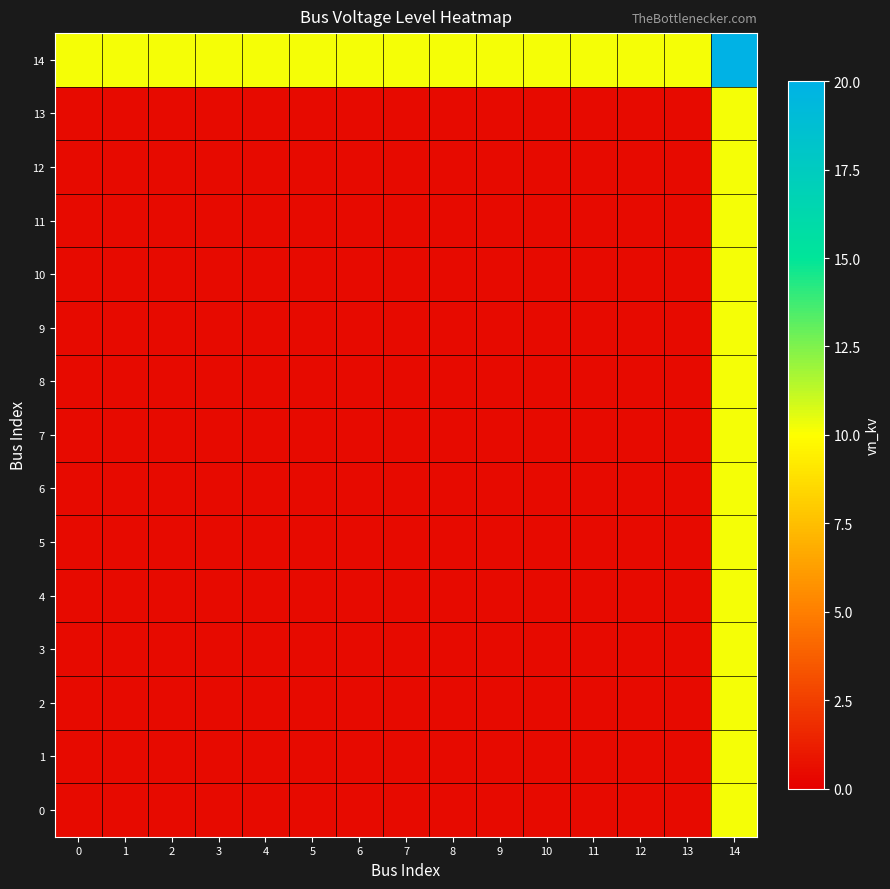

Reading right to left, transcribe all the data shown in this chart.

0: 14=10.2	13=0.4	12=0.4	11=0.4	10=0.4	9=0.4	8=0.4	7=0.4	6=0.4	5=0.4	4=0.4	3=0.4	2=0.4	1=0.4	0=0.4
1: 14=10.2	13=0.4	12=0.4	11=0.4	10=0.4	9=0.4	8=0.4	7=0.4	6=0.4	5=0.4	4=0.4	3=0.4	2=0.4	1=0.4	0=0.4
2: 14=10.2	13=0.4	12=0.4	11=0.4	10=0.4	9=0.4	8=0.4	7=0.4	6=0.4	5=0.4	4=0.4	3=0.4	2=0.4	1=0.4	0=0.4
3: 14=10.2	13=0.4	12=0.4	11=0.4	10=0.4	9=0.4	8=0.4	7=0.4	6=0.4	5=0.4	4=0.4	3=0.4	2=0.4	1=0.4	0=0.4
4: 14=10.2	13=0.4	12=0.4	11=0.4	10=0.4	9=0.4	8=0.4	7=0.4	6=0.4	5=0.4	4=0.4	3=0.4	2=0.4	1=0.4	0=0.4
5: 14=10.2	13=0.4	12=0.4	11=0.4	10=0.4	9=0.4	8=0.4	7=0.4	6=0.4	5=0.4	4=0.4	3=0.4	2=0.4	1=0.4	0=0.4
6: 14=10.2	13=0.4	12=0.4	11=0.4	10=0.4	9=0.4	8=0.4	7=0.4	6=0.4	5=0.4	4=0.4	3=0.4	2=0.4	1=0.4	0=0.4
7: 14=10.2	13=0.4	12=0.4	11=0.4	10=0.4	9=0.4	8=0.4	7=0.4	6=0.4	5=0.4	4=0.4	3=0.4	2=0.4	1=0.4	0=0.4
8: 14=10.2	13=0.4	12=0.4	11=0.4	10=0.4	9=0.4	8=0.4	7=0.4	6=0.4	5=0.4	4=0.4	3=0.4	2=0.4	1=0.4	0=0.4
9: 14=10.2	13=0.4	12=0.4	11=0.4	10=0.4	9=0.4	8=0.4	7=0.4	6=0.4	5=0.4	4=0.4	3=0.4	2=0.4	1=0.4	0=0.4
10: 14=10.2	13=0.4	12=0.4	11=0.4	10=0.4	9=0.4	8=0.4	7=0.4	6=0.4	5=0.4	4=0.4	3=0.4	2=0.4	1=0.4	0=0.4
11: 14=10.2	13=0.4	12=0.4	11=0.4	10=0.4	9=0.4	8=0.4	7=0.4	6=0.4	5=0.4	4=0.4	3=0.4	2=0.4	1=0.4	0=0.4
12: 14=10.2	13=0.4	12=0.4	11=0.4	10=0.4	9=0.4	8=0.4	7=0.4	6=0.4	5=0.4	4=0.4	3=0.4	2=0.4	1=0.4	0=0.4
13: 14=10.2	13=0.4	12=0.4	11=0.4	10=0.4	9=0.4	8=0.4	7=0.4	6=0.4	5=0.4	4=0.4	3=0.4	2=0.4	1=0.4	0=0.4
14: 14=20.0	13=10.2	12=10.2	11=10.2	10=10.2	9=10.2	8=10.2	7=10.2	6=10.2	5=10.2	4=10.2	3=10.2	2=10.2	1=10.2	0=10.2